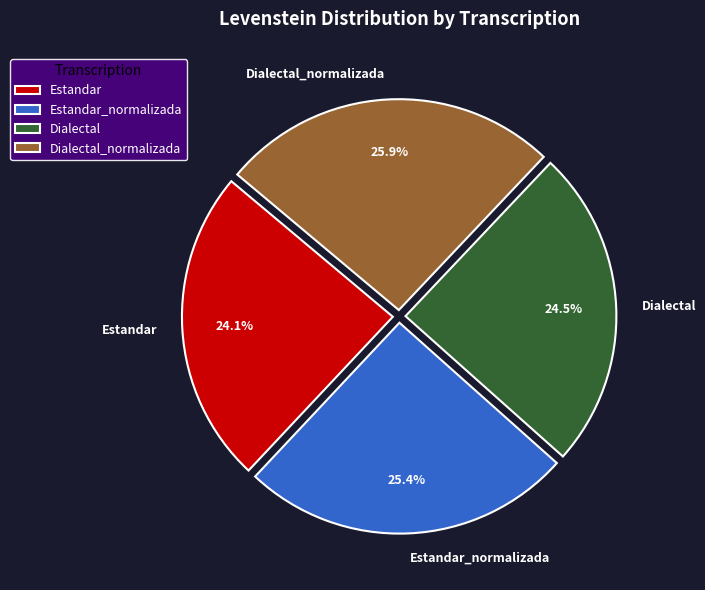

Which slice is the largest?

Dialectal_normalizada